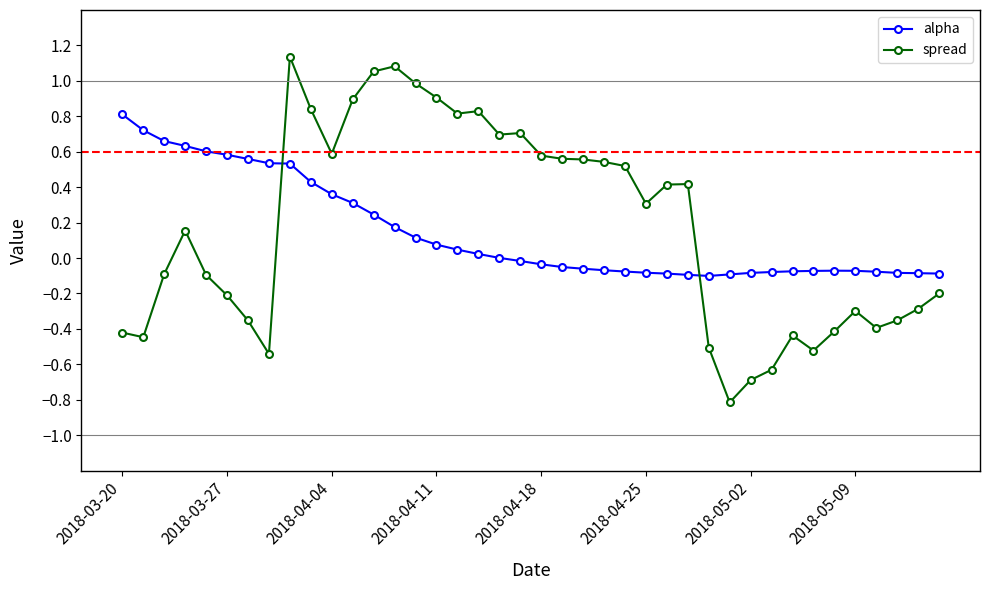

Which series has the widest spread of values?

spread